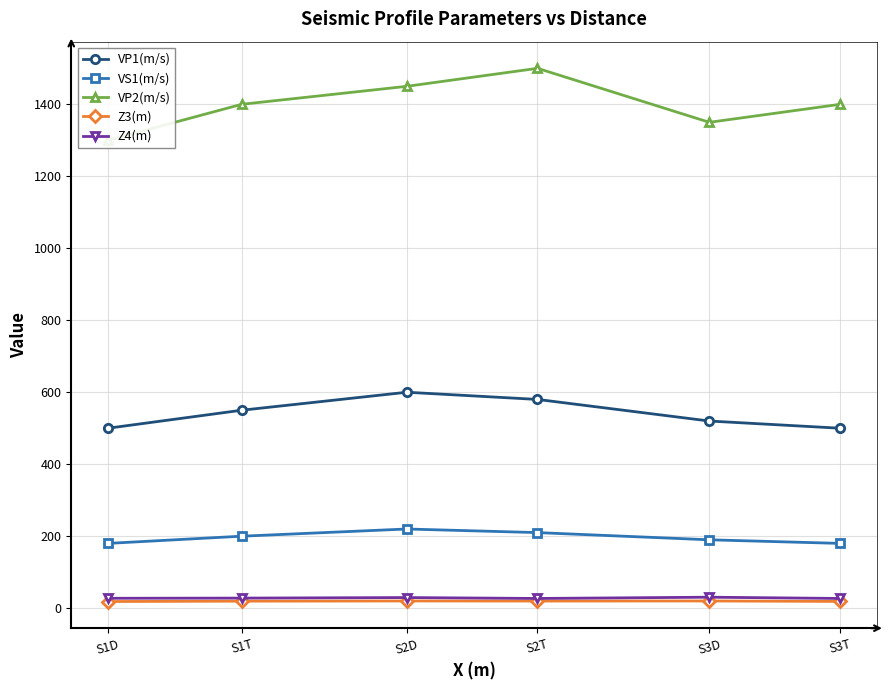

What is the difference between the second highest and second lowest values in the VS1(m/s) series?

30.0